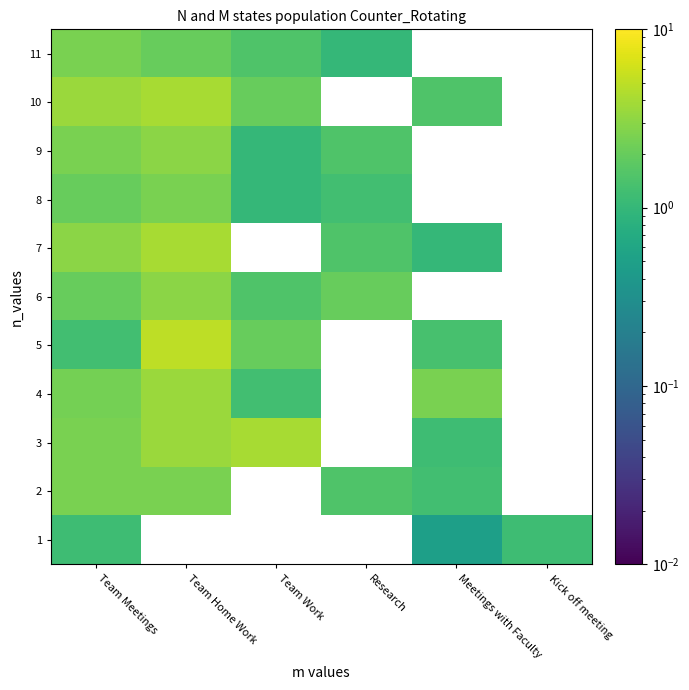

Rank the series by their maximum value, from highest to lowest.

5, 3, 7, 10, 4, 6, 9, 2, 8, 11, 1